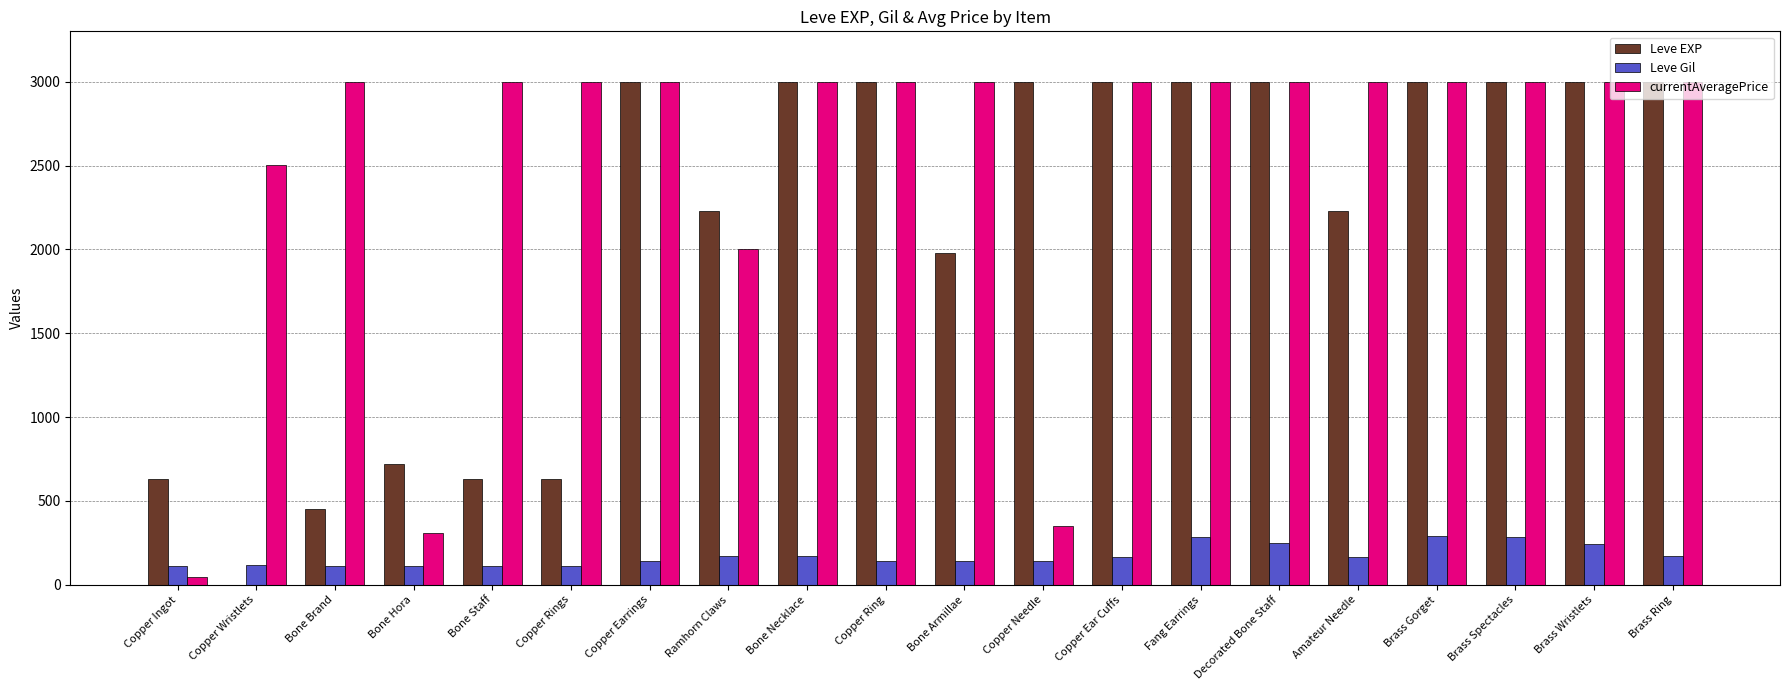

Is the value of Leve Gil at Copper Wristlets greater than the value of Leve EXP at Copper Ingot?

No